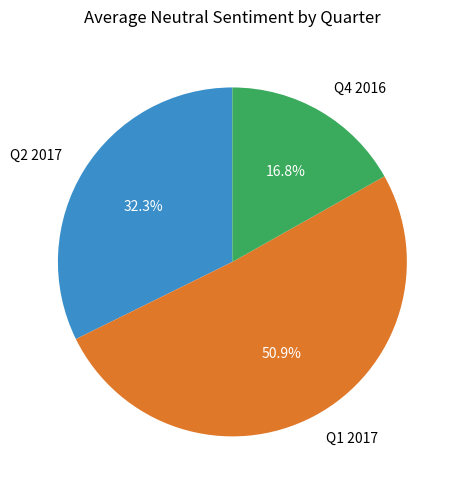

Is there any slice that represents more than half of the pie?

Yes